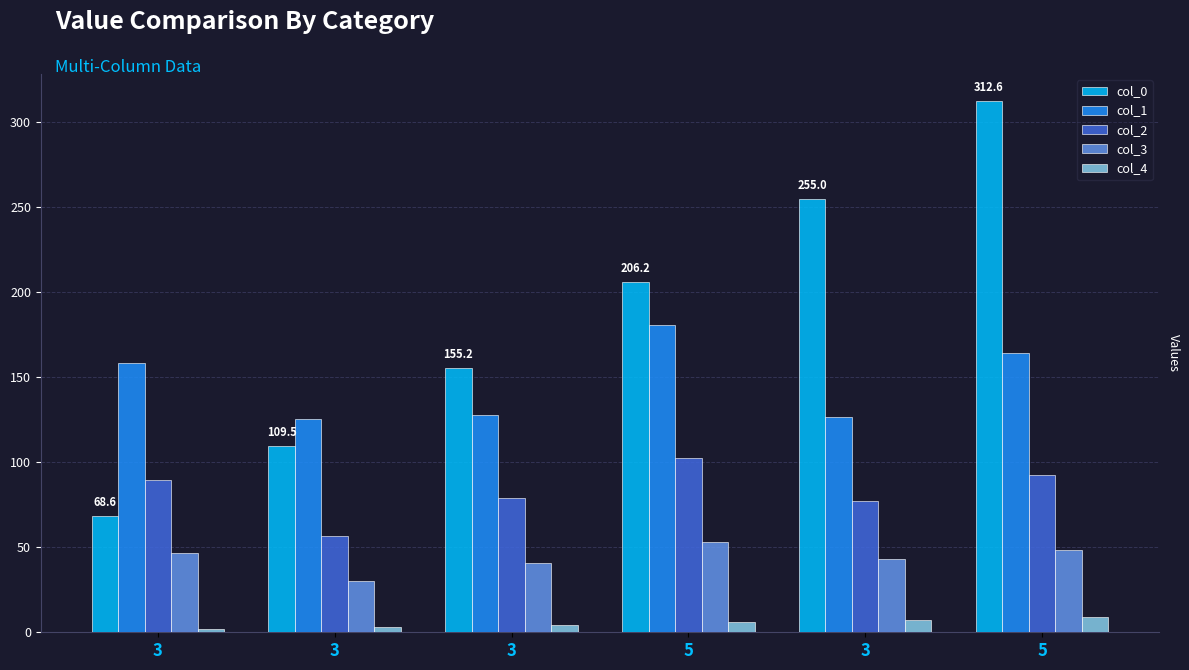

Which series has the largest range (max minus min)?

col_0